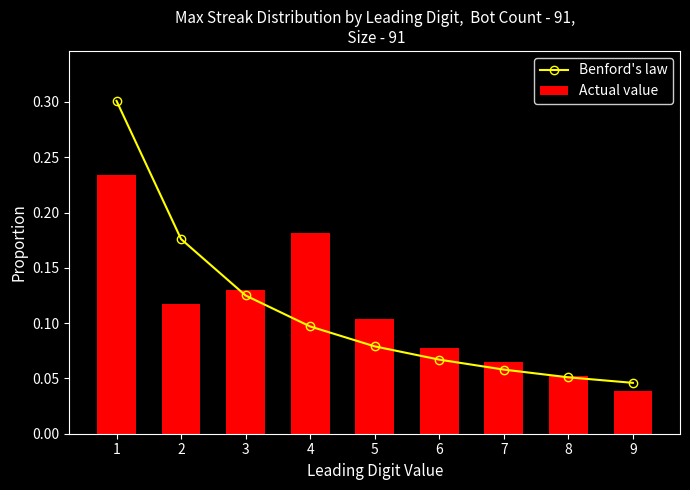

Where is Actual value nearest to the value 0?

9